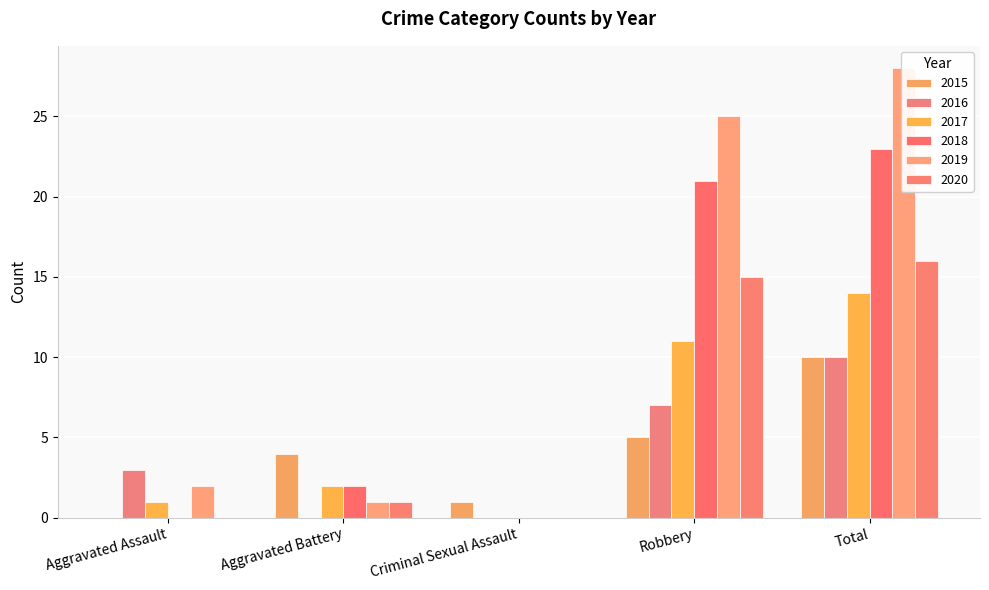

What is the label of the 5th bar from the left?

Total